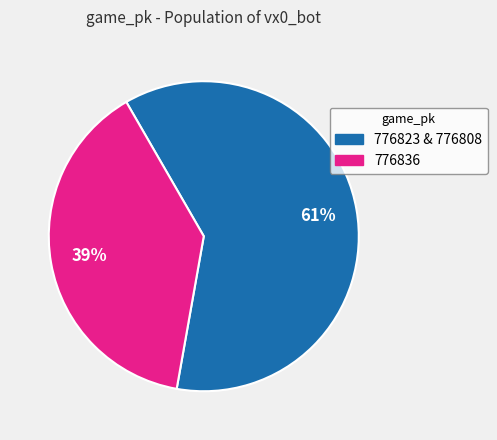

Which slice is the smallest?

776836